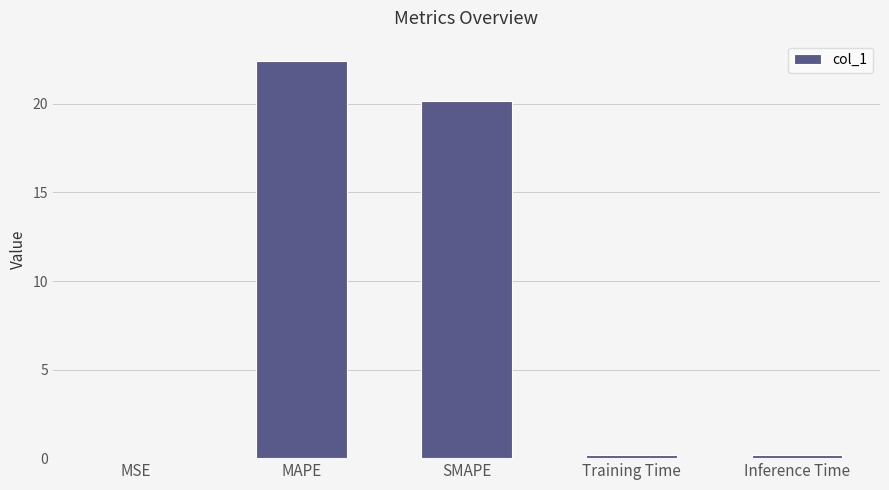

Are the bars horizontal?

No